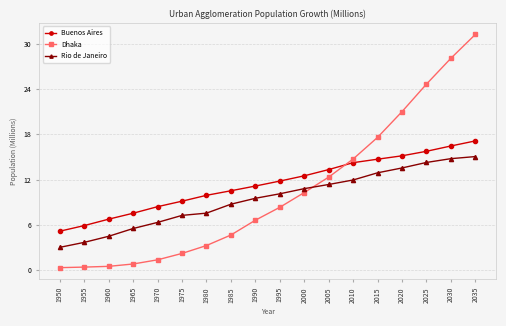

What is the minimum value for Dhaka?

0.3